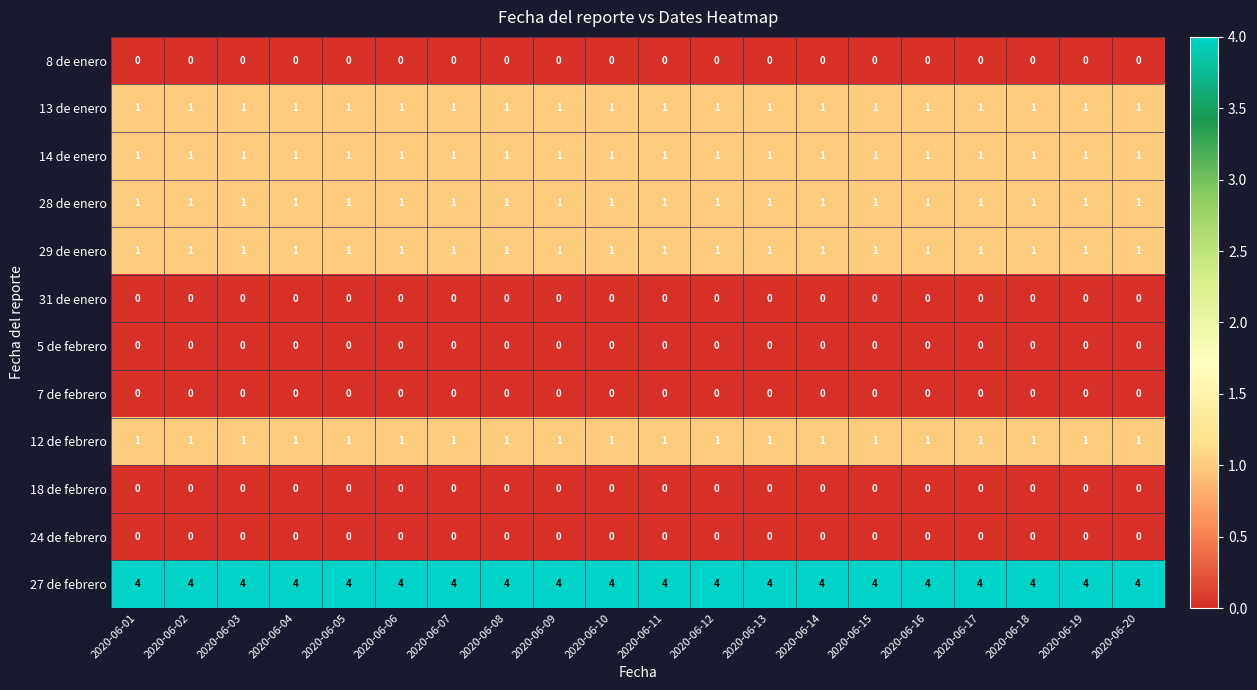

The value of 24 de febrero at 2020-06-06 is 0. True or false?

True